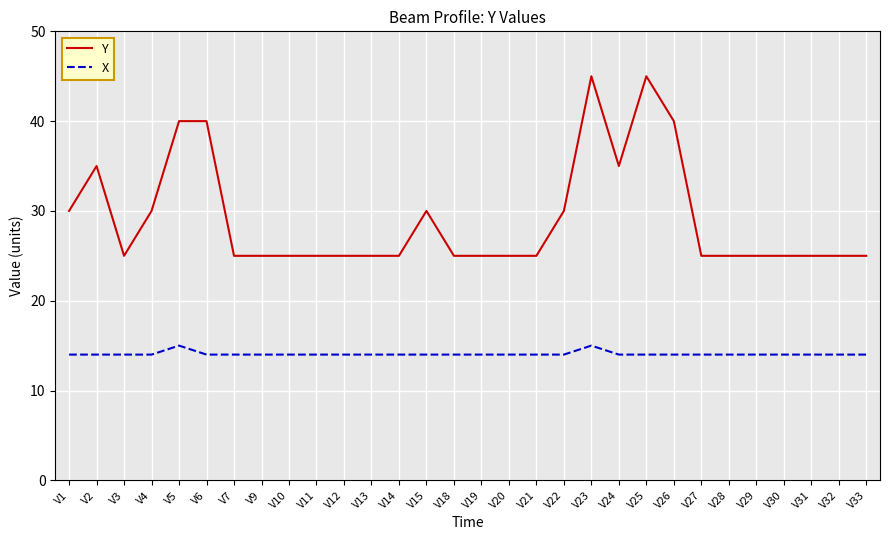

True or false: X and Y intersect in this chart.

False